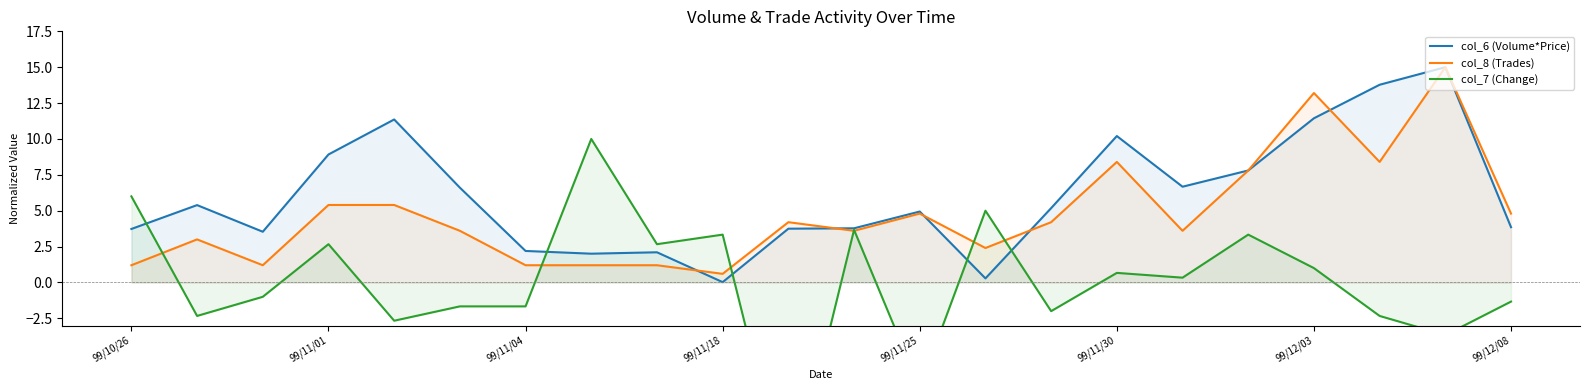

True or false: col_6 (Volume*Price) has a value of 1.4 at 99/11/04.

False